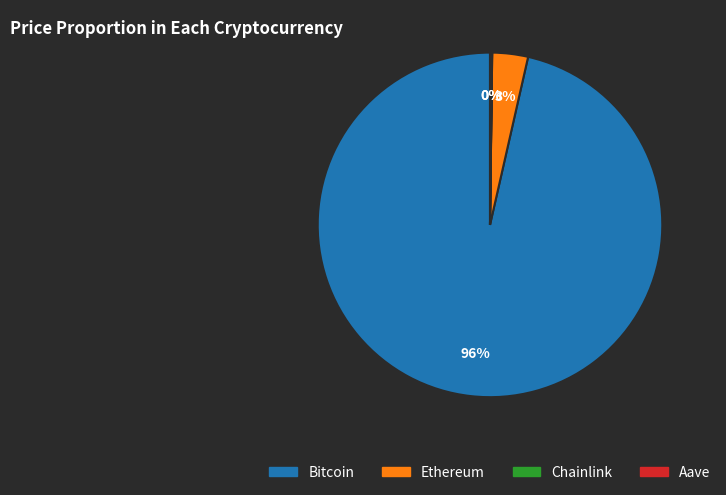

To the nearest percent, what is the average slice percentage?

25%